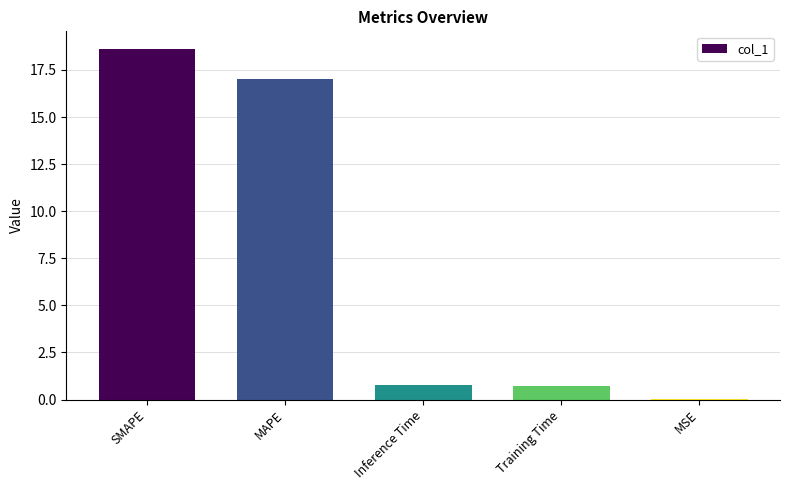

Is it true that the value at Inference Time is 0.8?

True